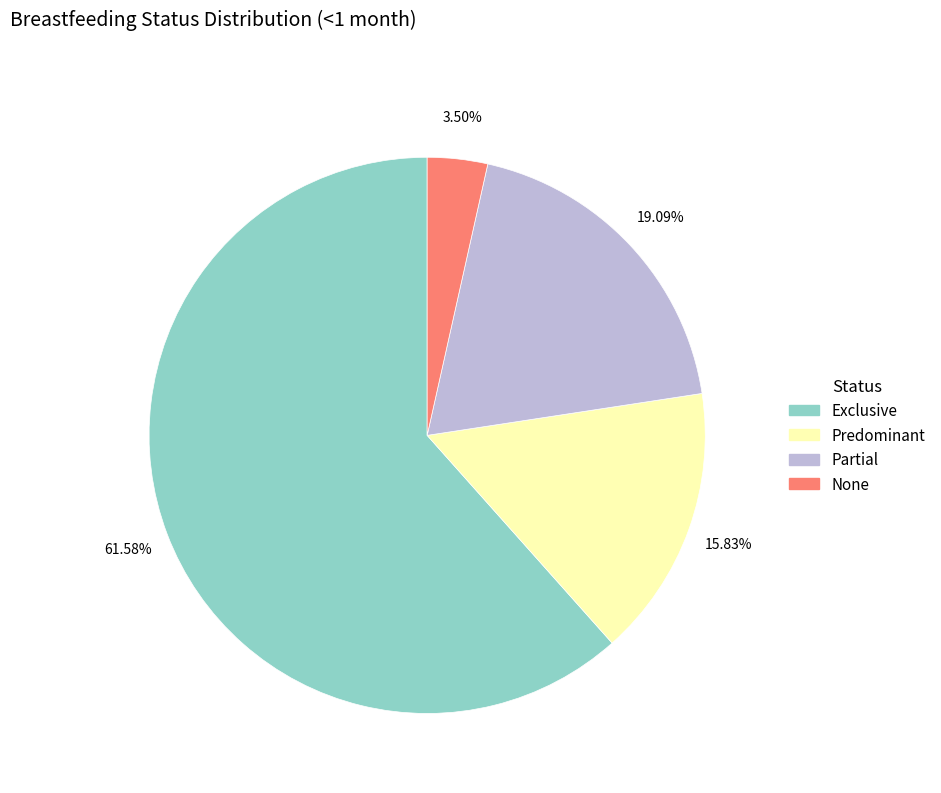

What is the largest slice in the pie chart?

Exclusive